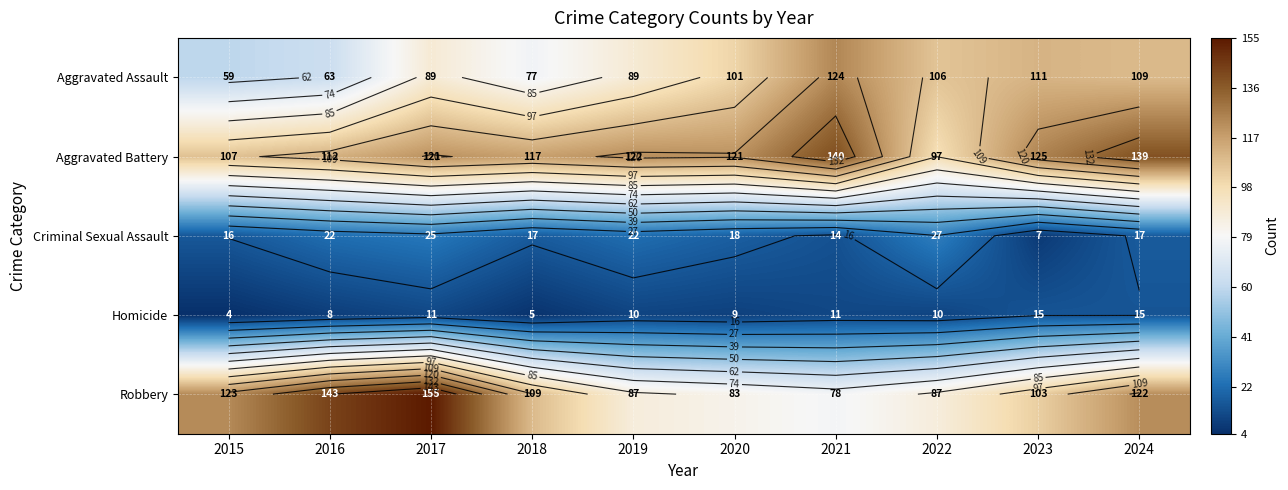

Which category has the lowest value across all series?

2015